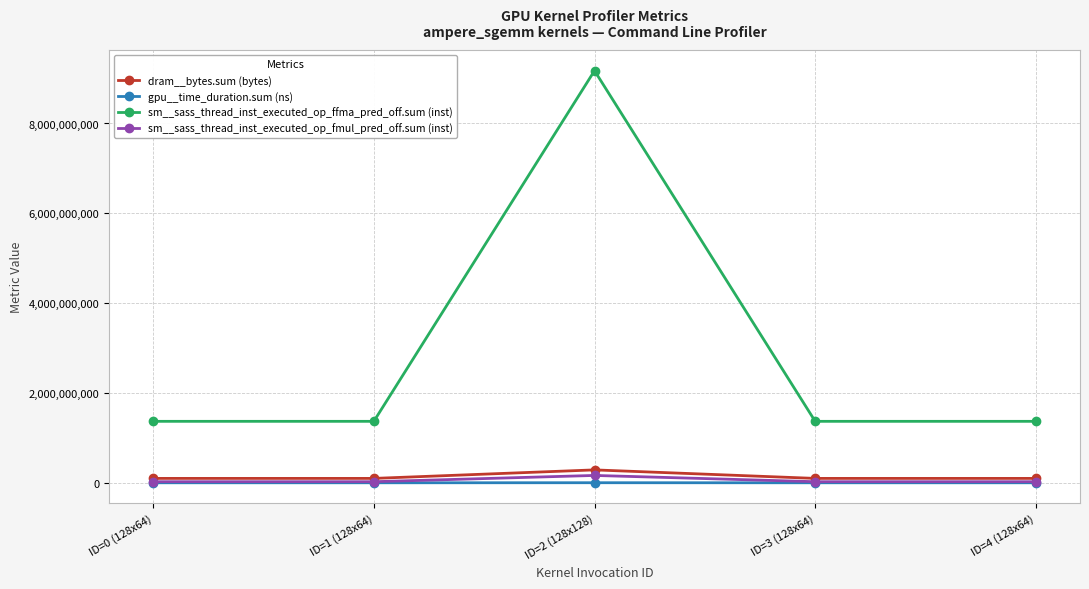

True or false: gpu__time_duration.sum (ns) and sm__sass_thread_inst_executed_op_ffma_pred_off.sum (inst) intersect in this chart.

False